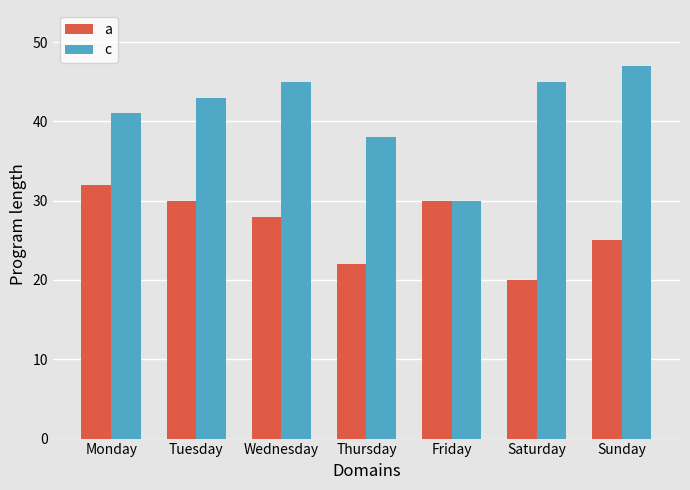

Where is a nearest to the value 26?

Sunday